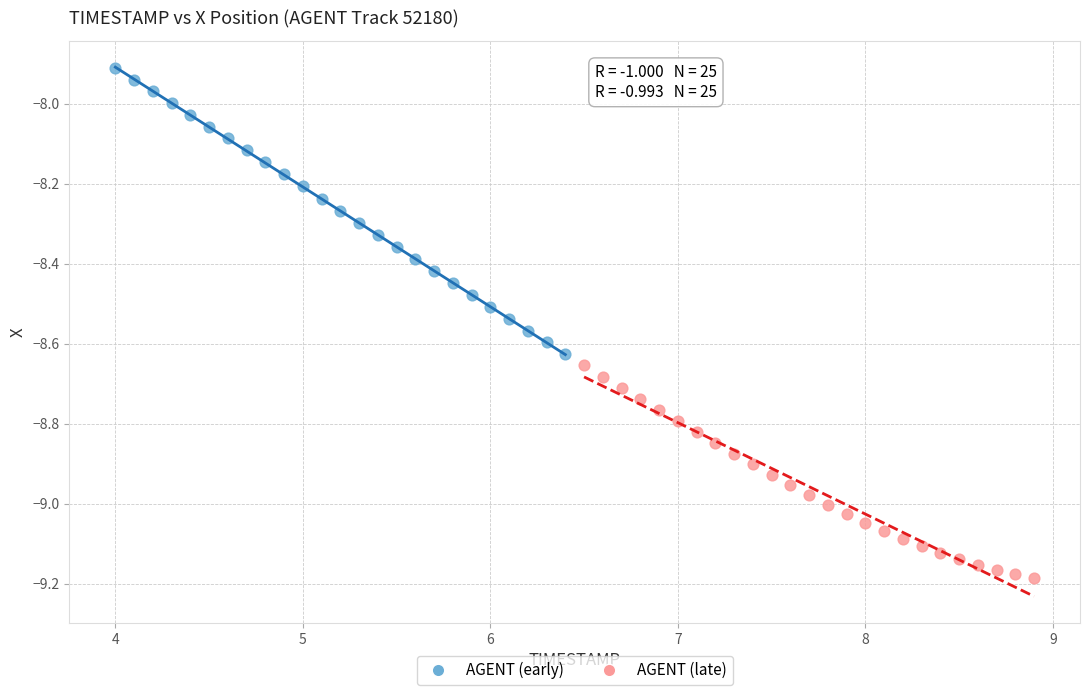

Which series contains the highest Y value?

AGENT (early)